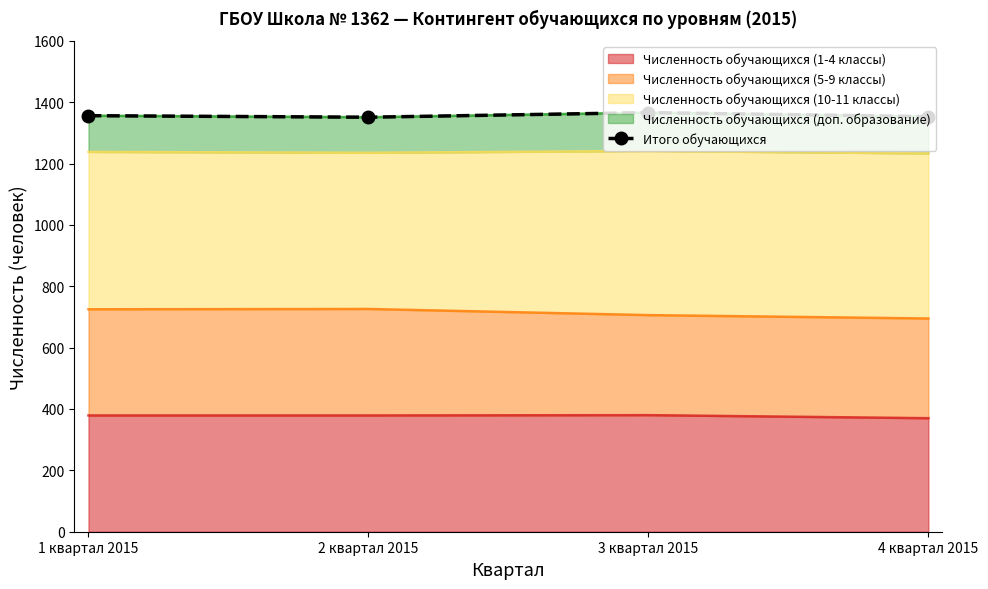

How many values are below 1356?

2